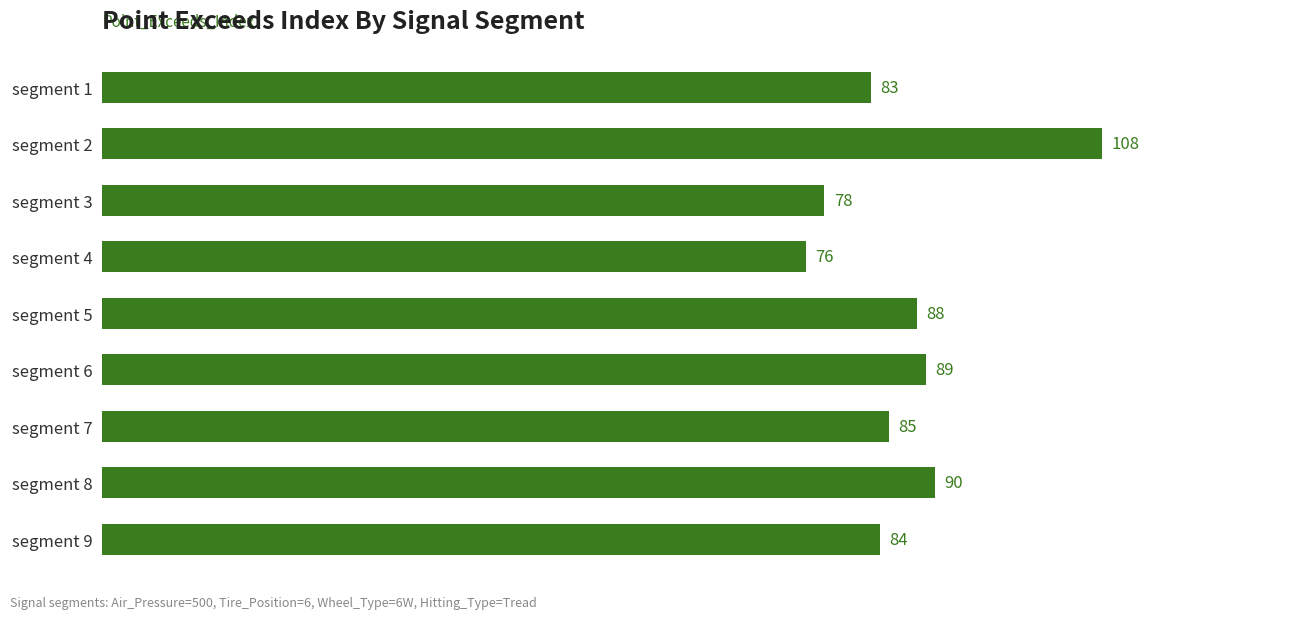

Reading top to bottom, transcribe all the data shown in this chart.

segment 1=83	segment 2=108	segment 3=78	segment 4=76	segment 5=88	segment 6=89	segment 7=85	segment 8=90	segment 9=84